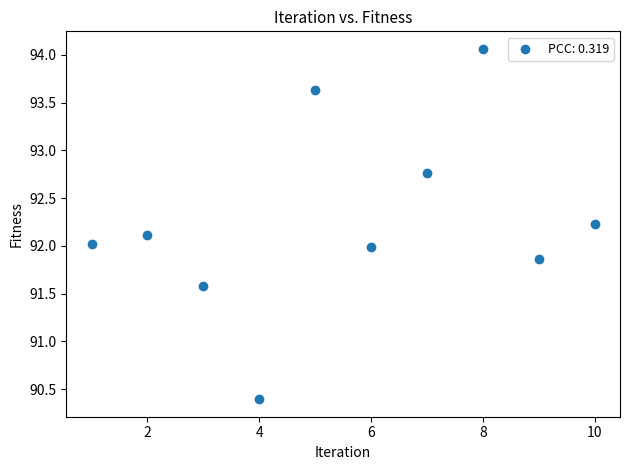

What is the range of Y values (max minus min)?

3.7